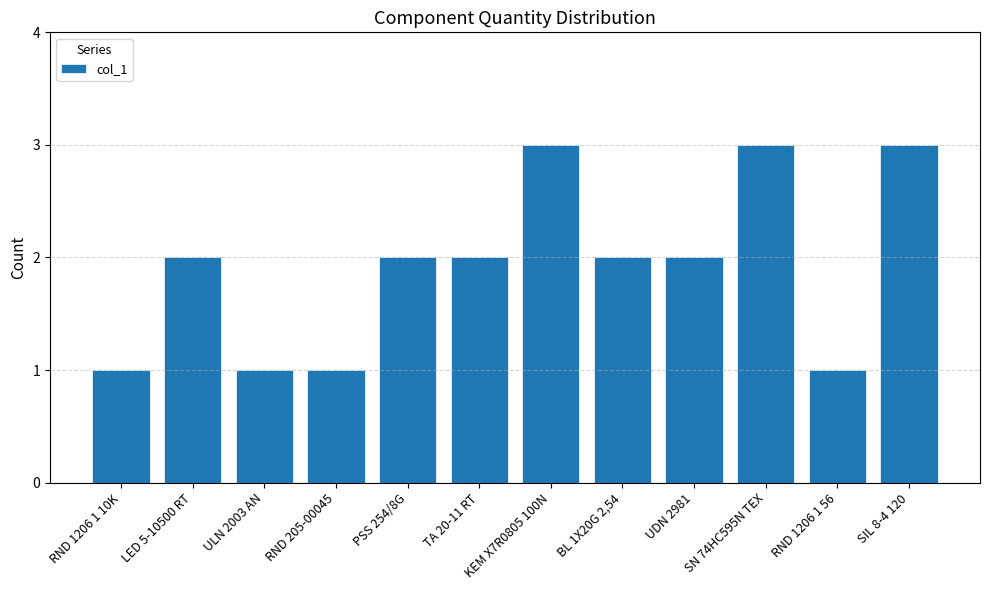

How many data points does each series have?

12